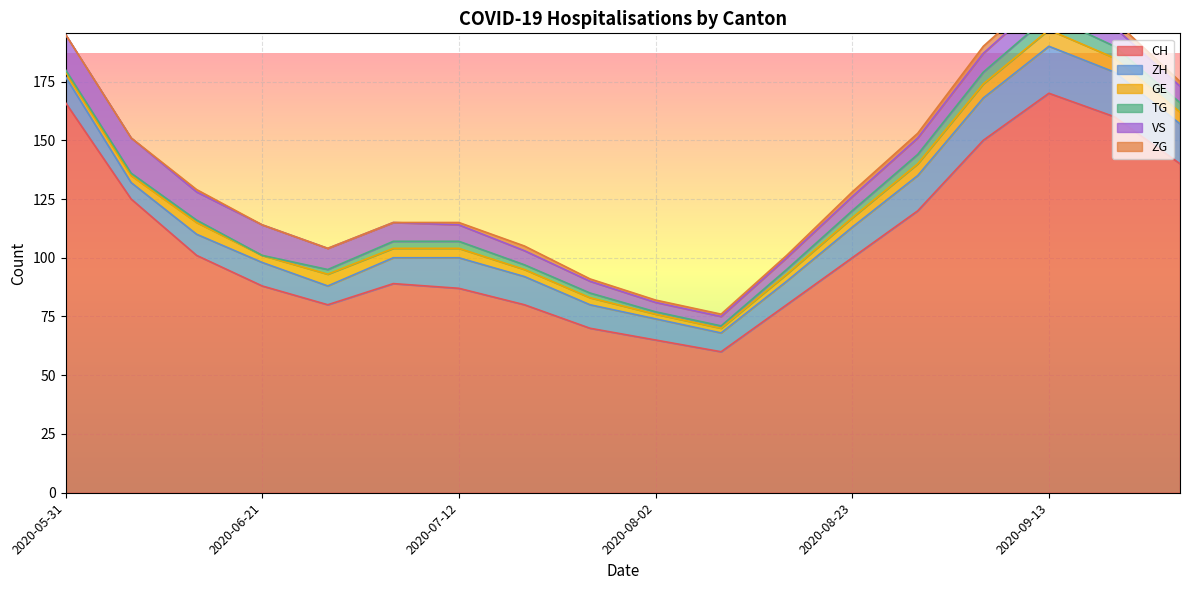

Read the CH value at 2020-08-02, to the nearest 5.

65